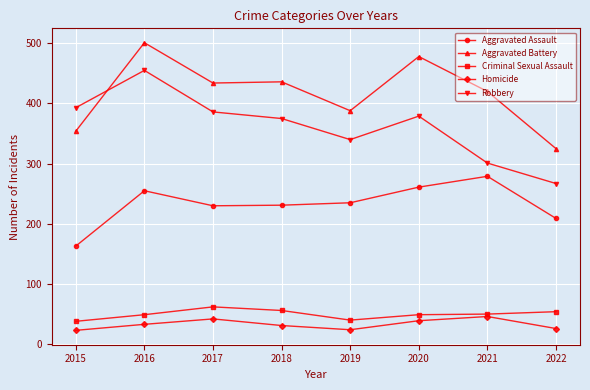

True or false: Aggravated Battery and Aggravated Assault cross at least once.

False